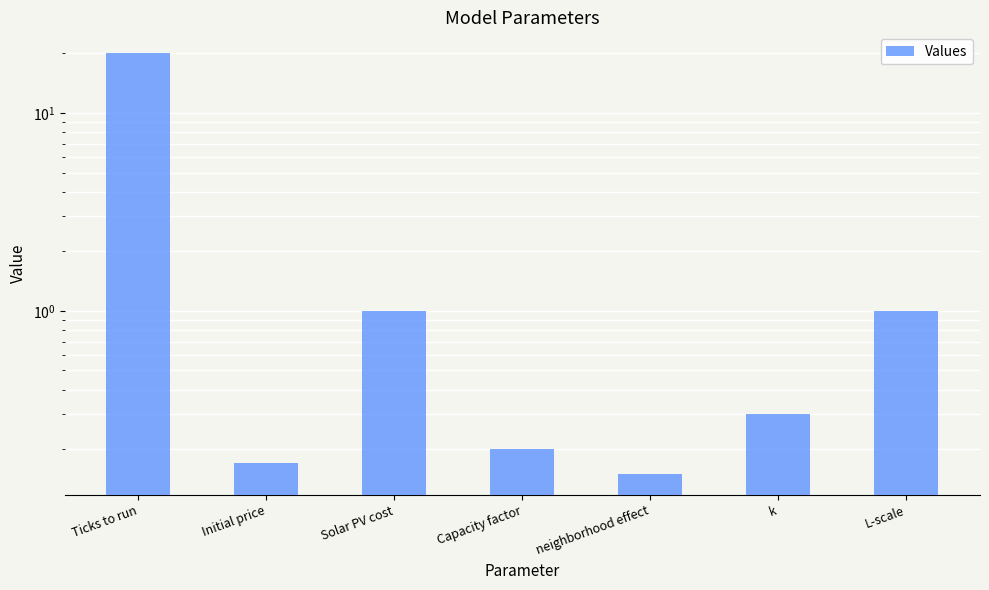

Which has a higher value, Solar PV cost or Ticks to run?

Ticks to run